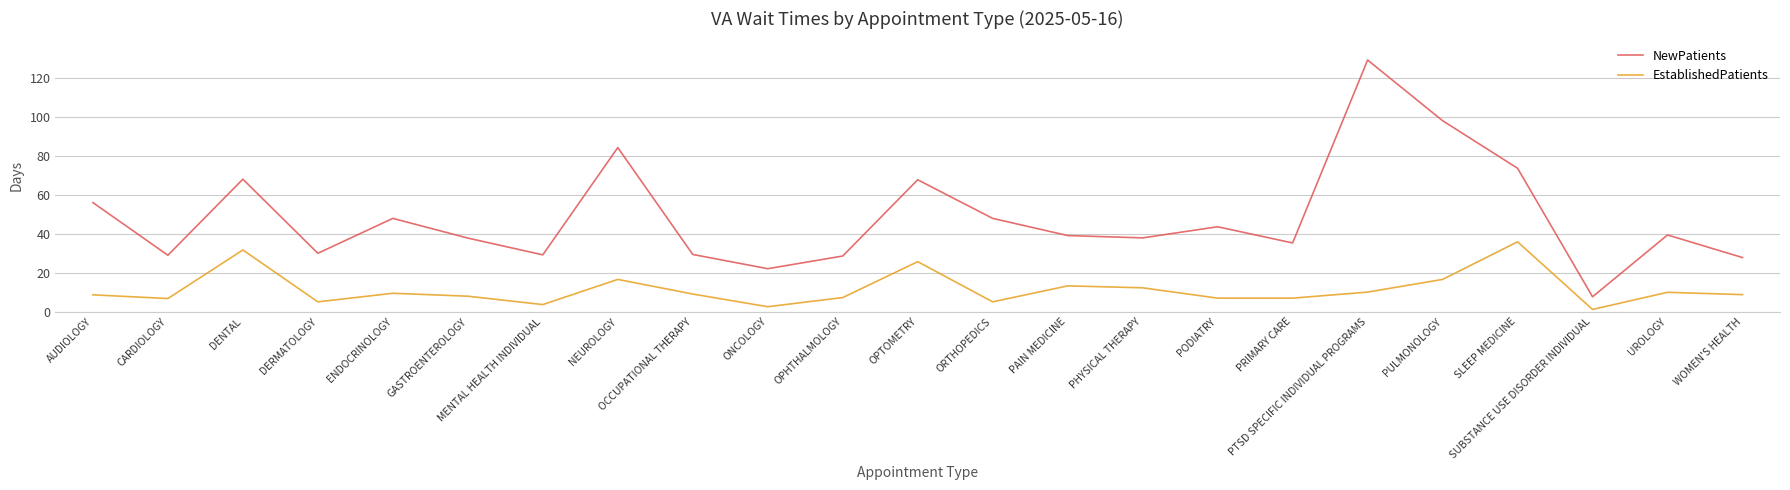

What position from the left is DERMATOLOGY?

4